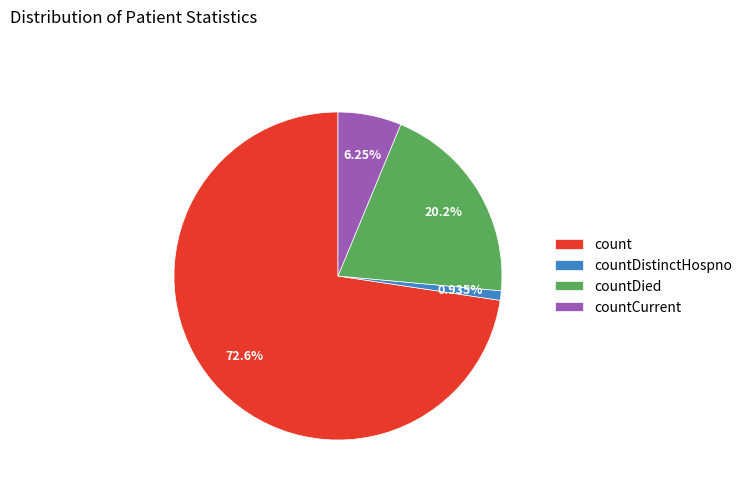

Rank the categories by value from lowest to highest.

countDistinctHospno, countCurrent, countDied, count